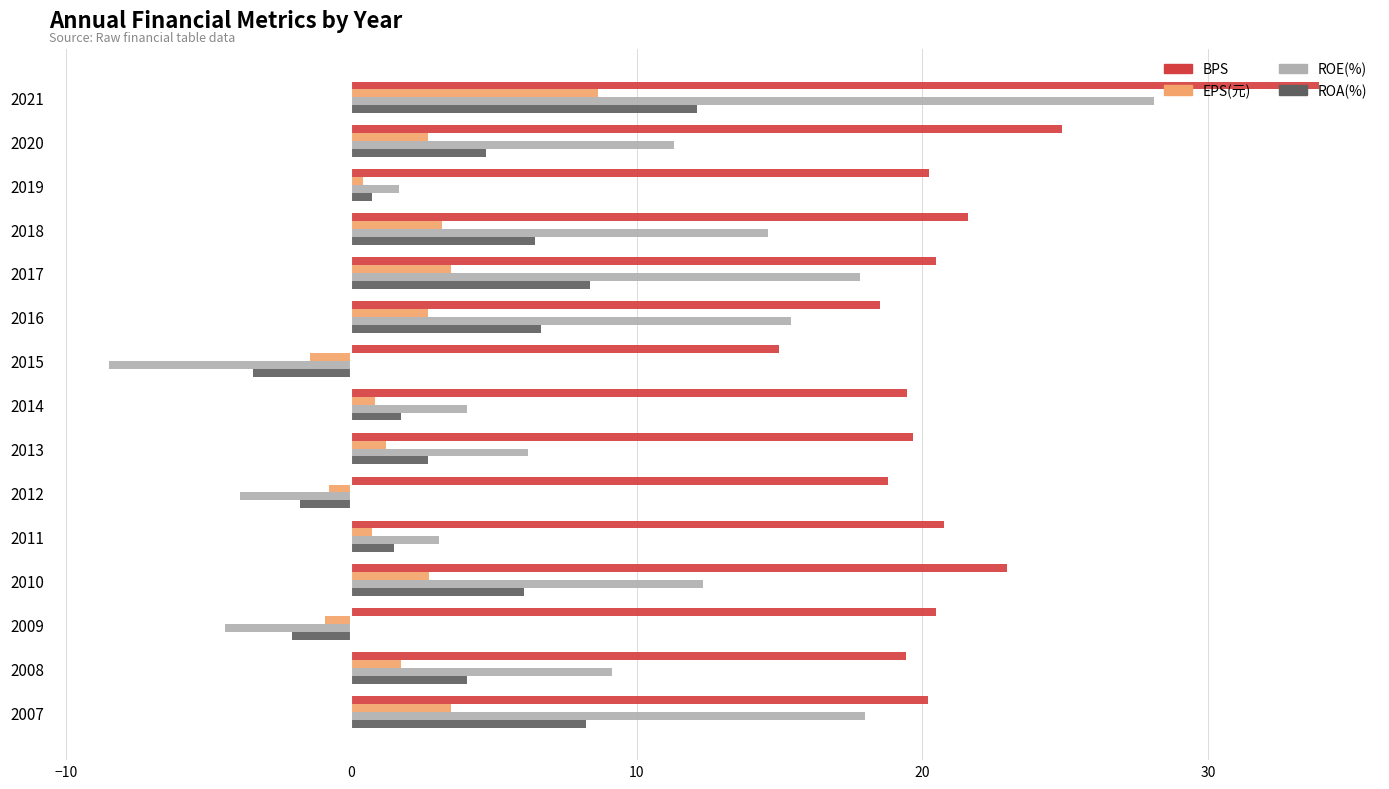

How many values in the ROA(%) series are below 4?

7